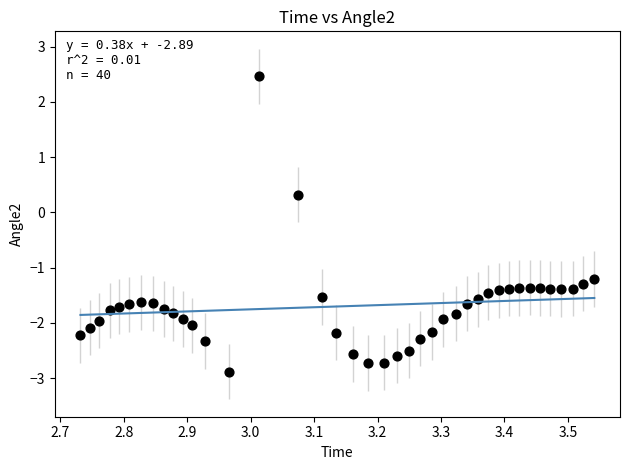

What Y value in the scatter plot is closest to 0?

0.3